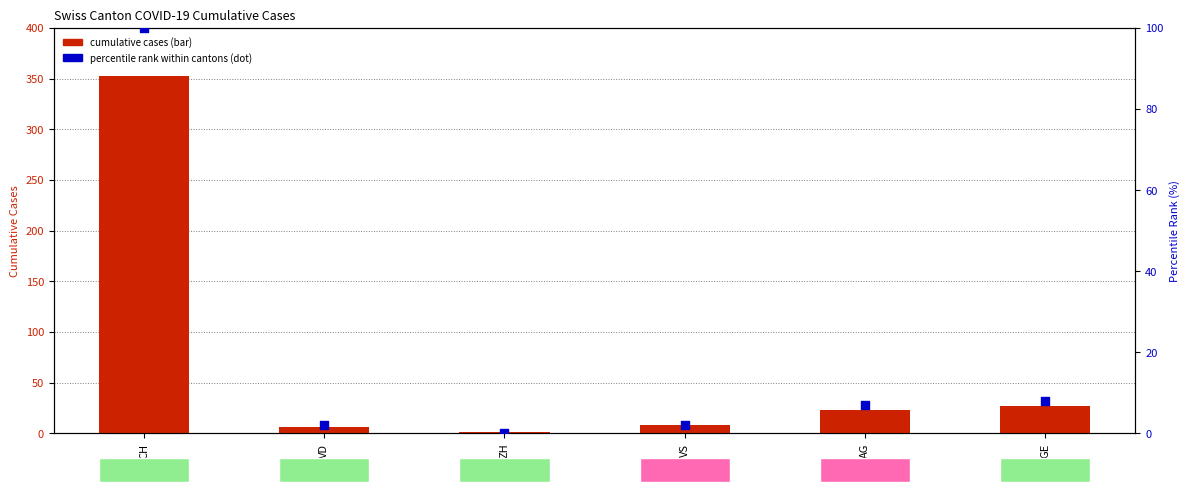

Which series has the largest Y range (max minus min)?

cumulative cases